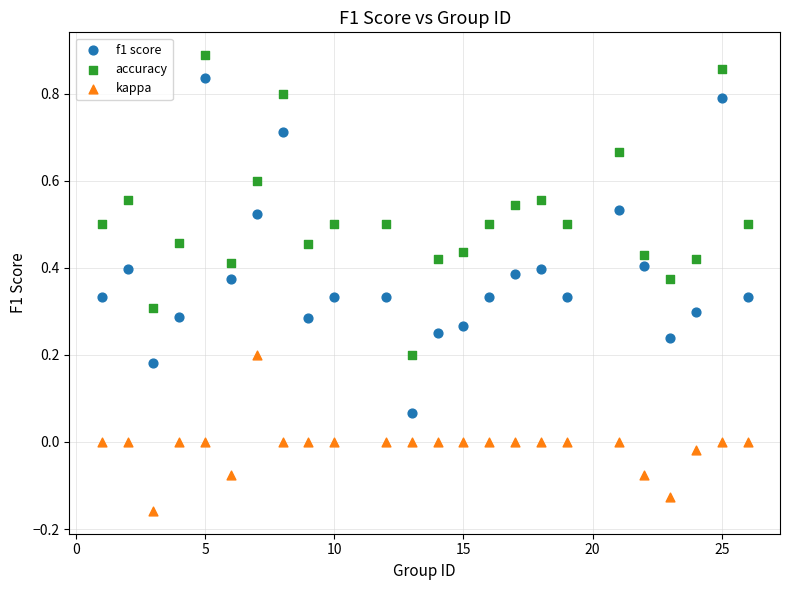

Across all data points, what is the range of Y values (max minus min)?

1.0